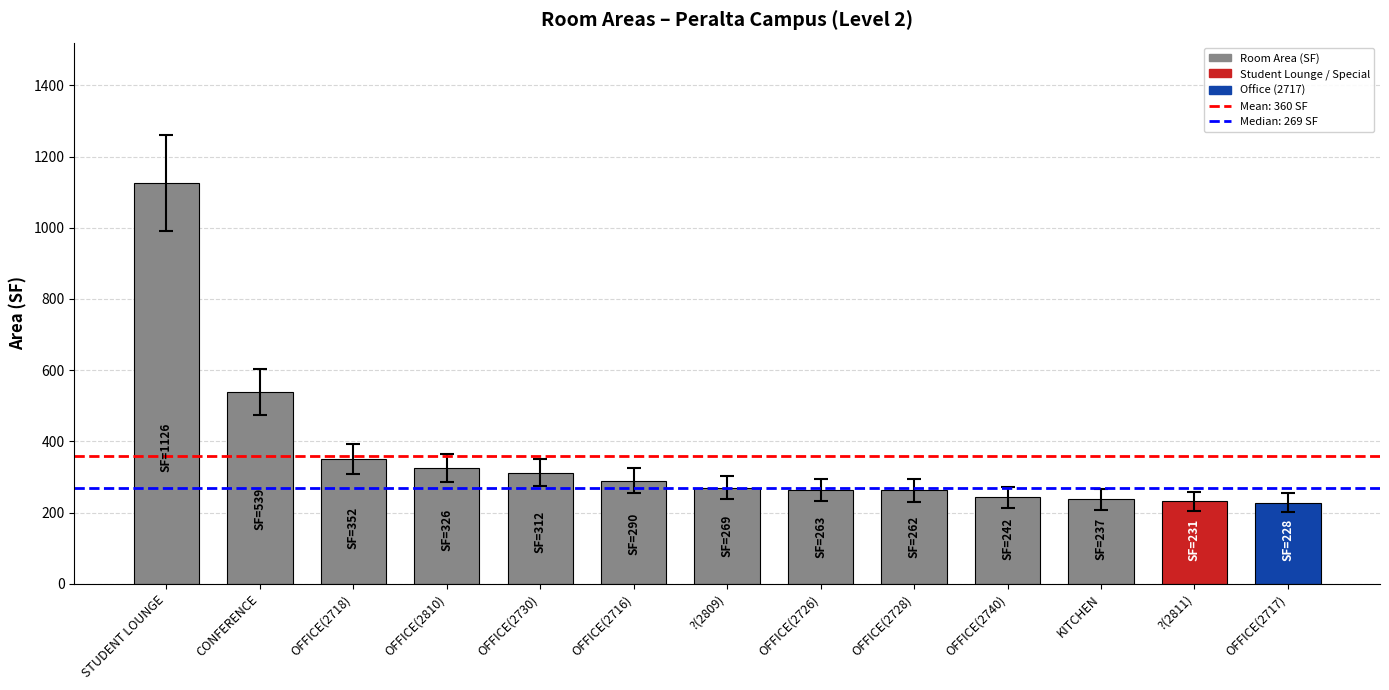

Count the number of values greater than 269.

7